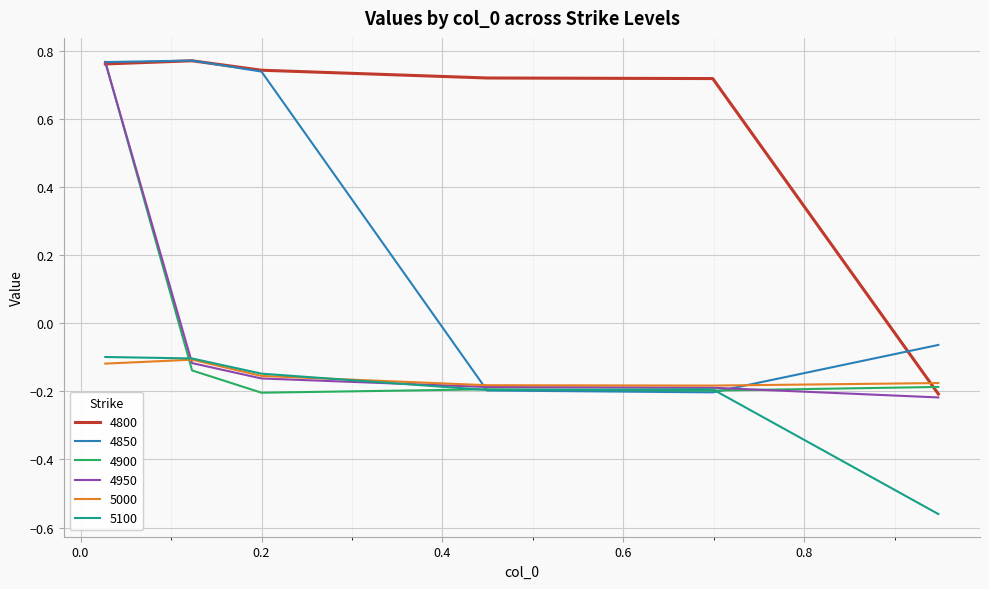

True or false: 4800 and 5100 cross at least once.

False